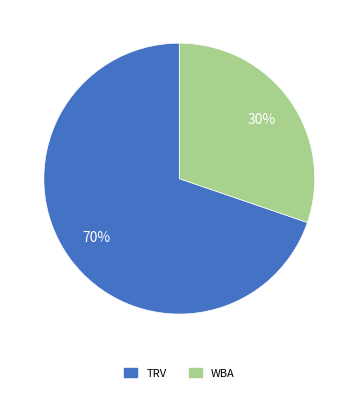

Which slice is the largest?

TRV